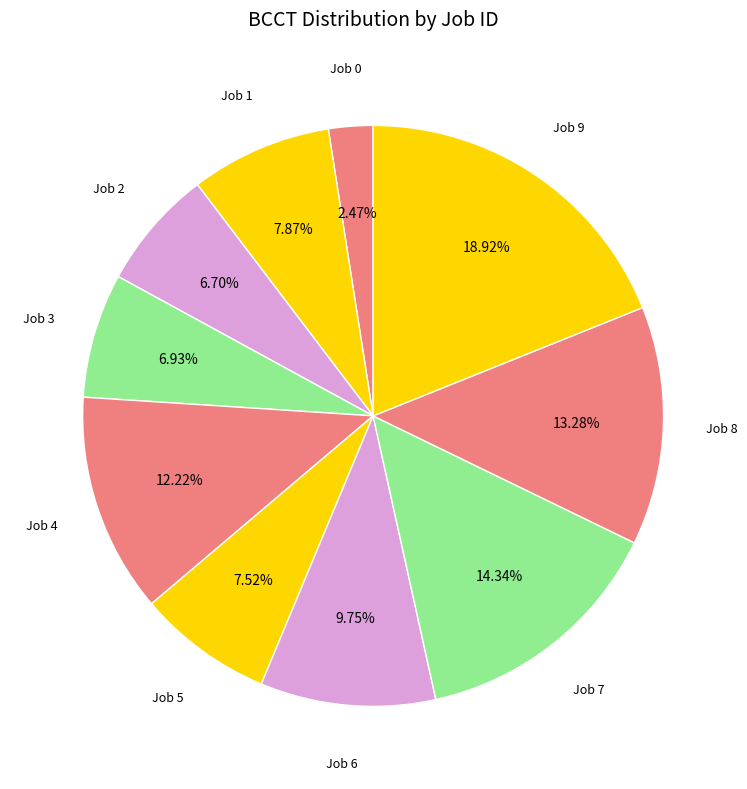

Rank the categories by value from lowest to highest.

Job 0, Job 2, Job 3, Job 5, Job 1, Job 6, Job 4, Job 8, Job 7, Job 9